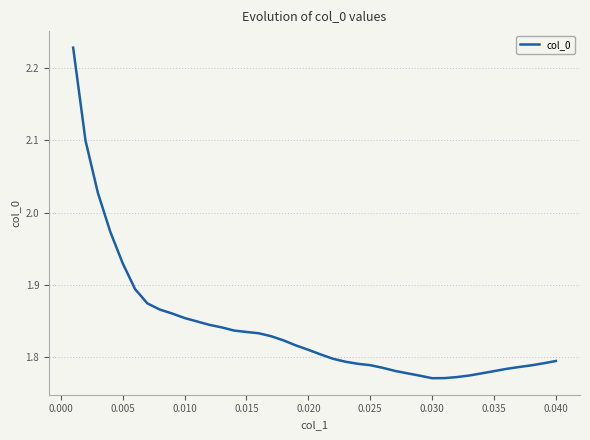

What is the difference between the maximum and minimum values?

0.5